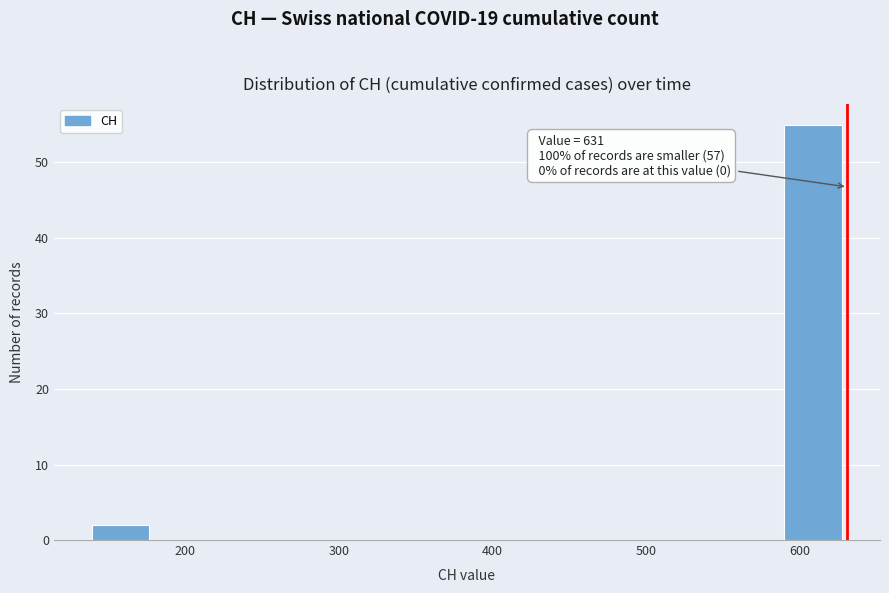

Which range on the x-axis has the tallest bar?

590 to 631